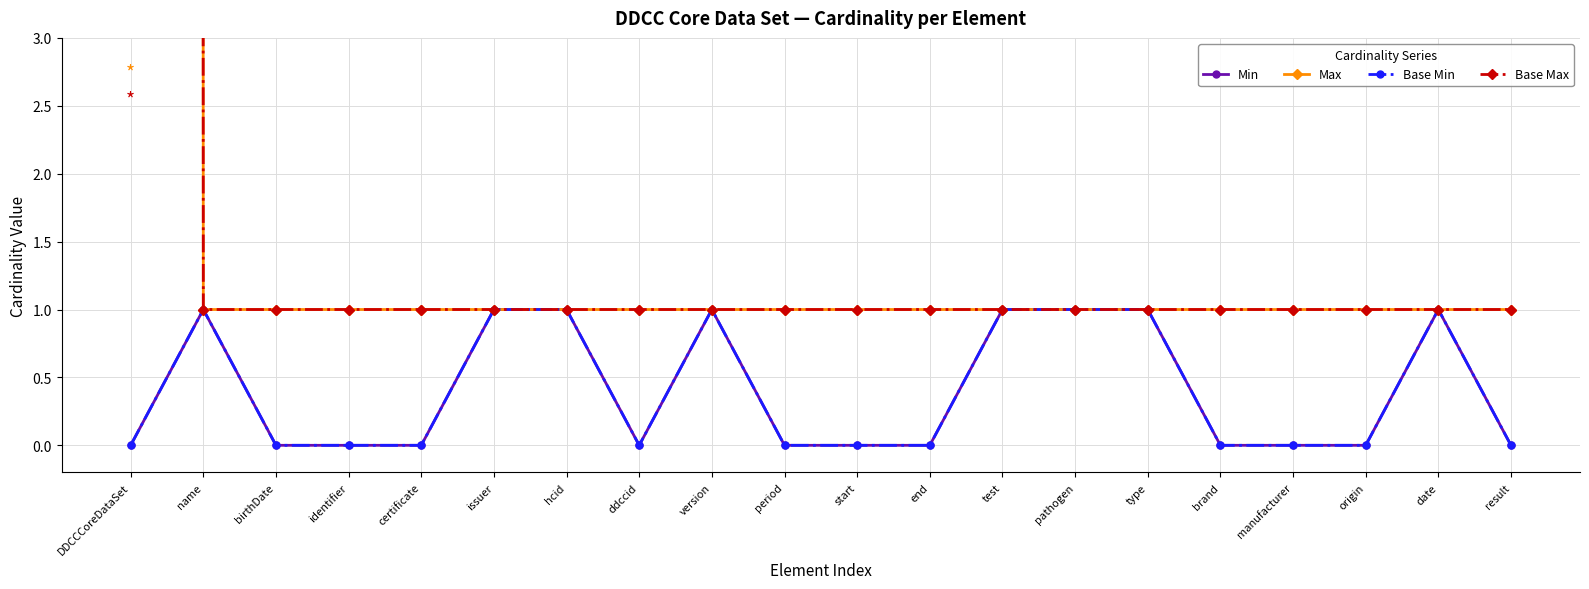

Is this an area chart (filled region under the line)?

No